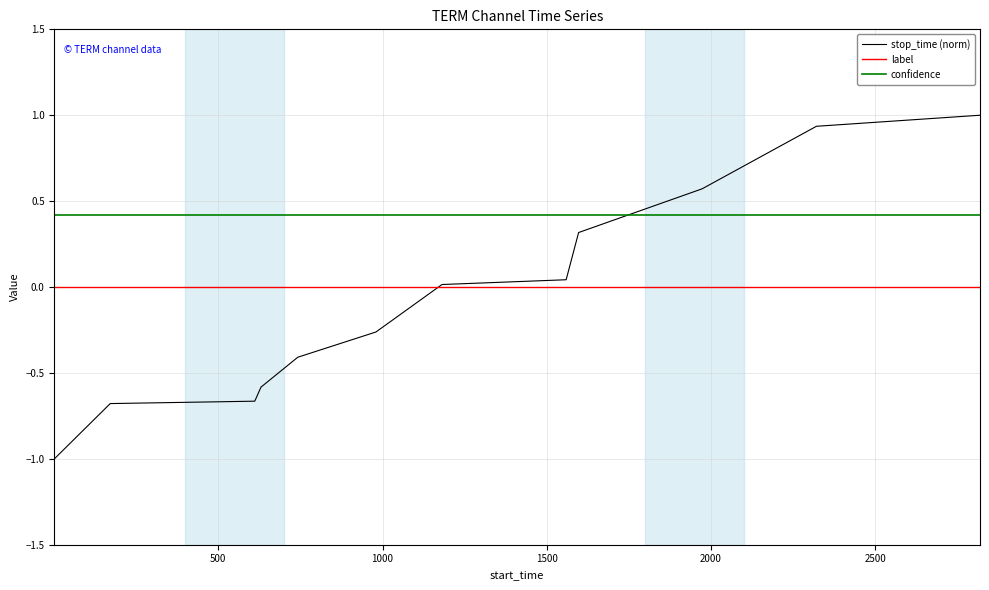

True or false: confidence and stop_time (norm) cross at least once.

True